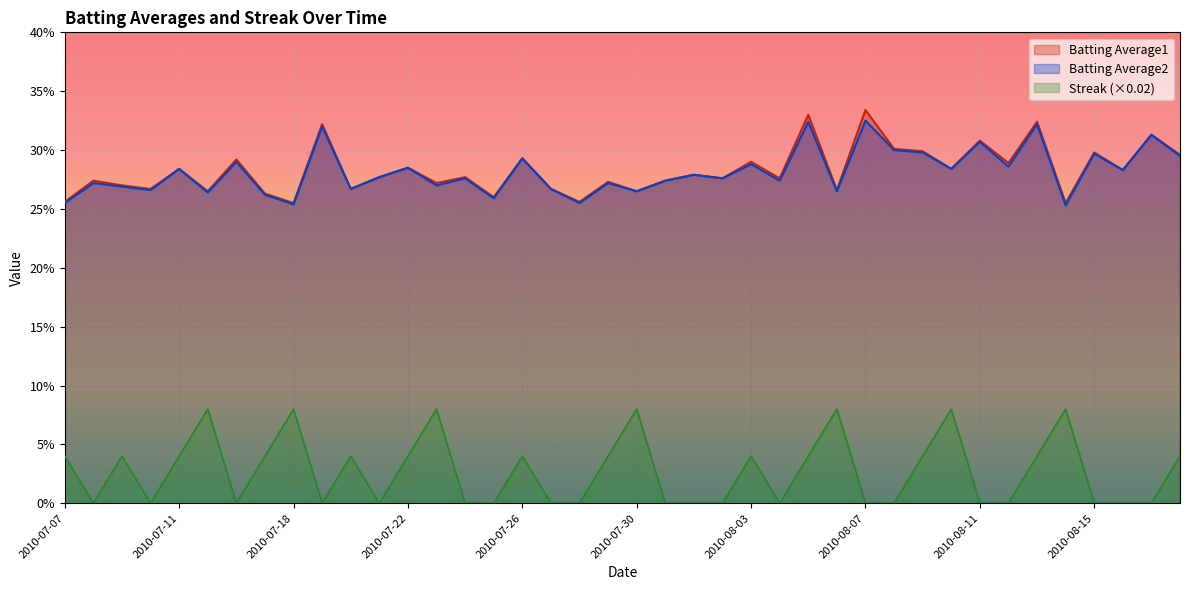

Rank the series by their maximum value, from highest to lowest.

Batting Average1, Batting Average2, Streak (×0.02)